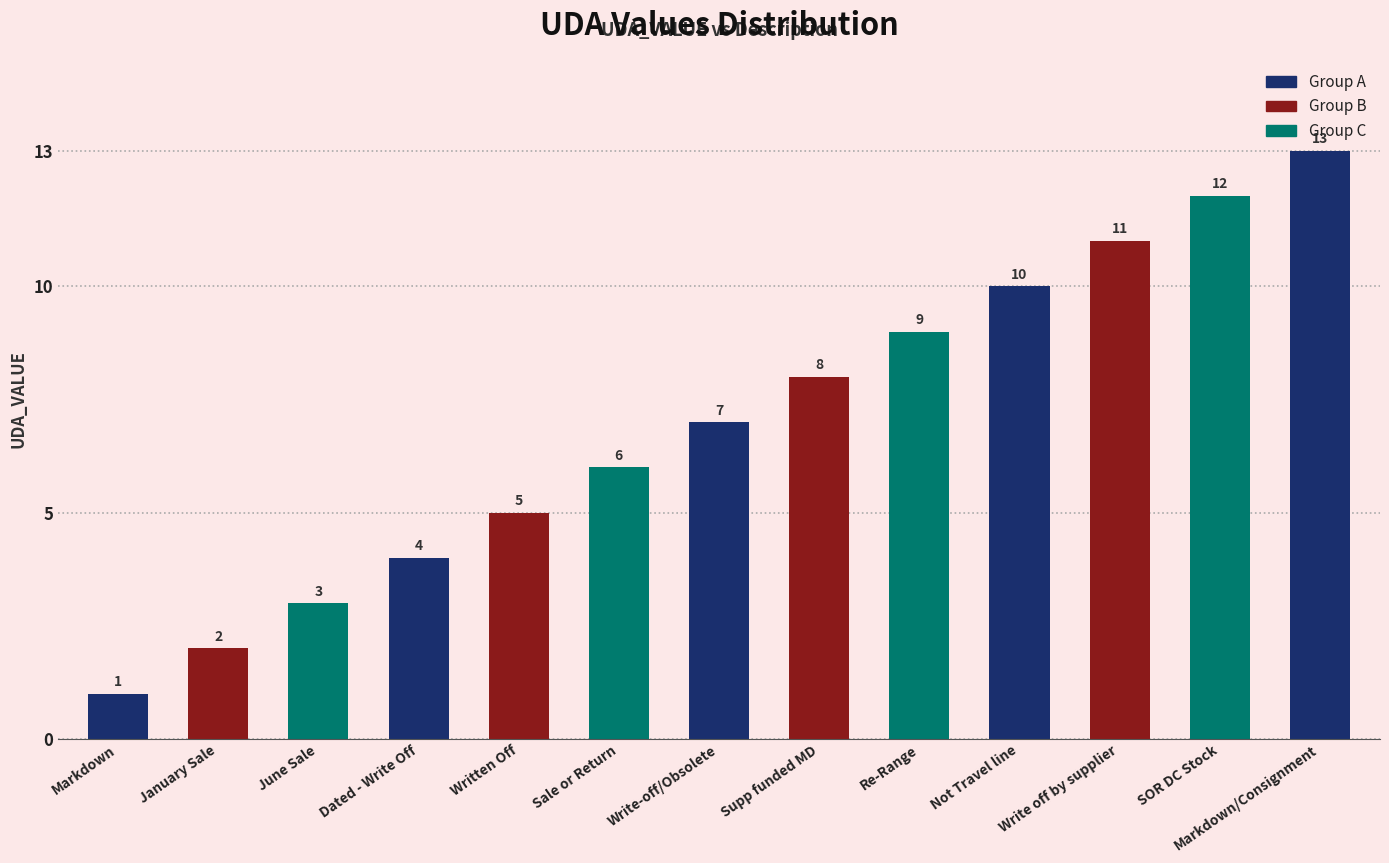

What is the minimum value shown in the chart?

1